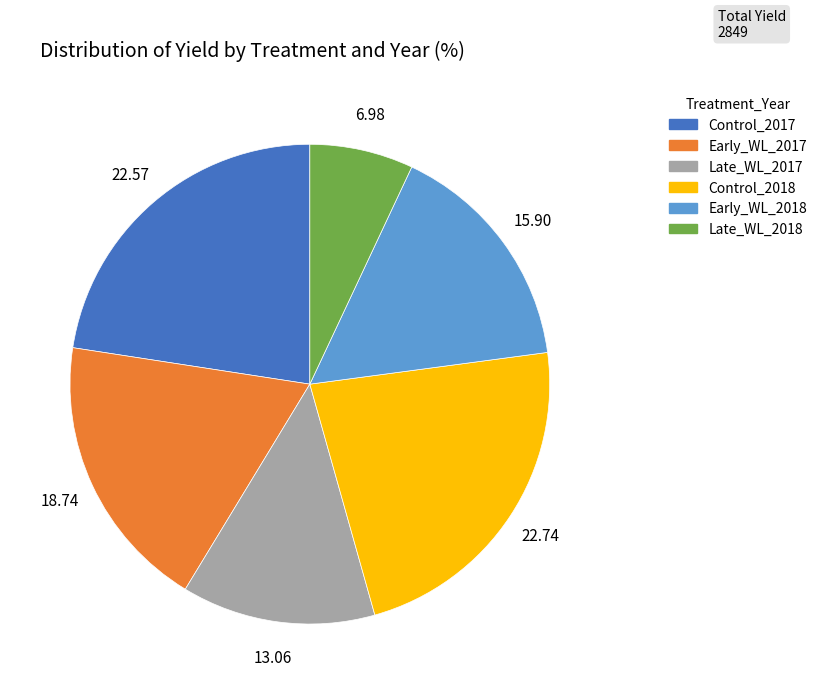

What is the ratio of the value at Late_WL_2017 to the value at Control_2018?

0.6